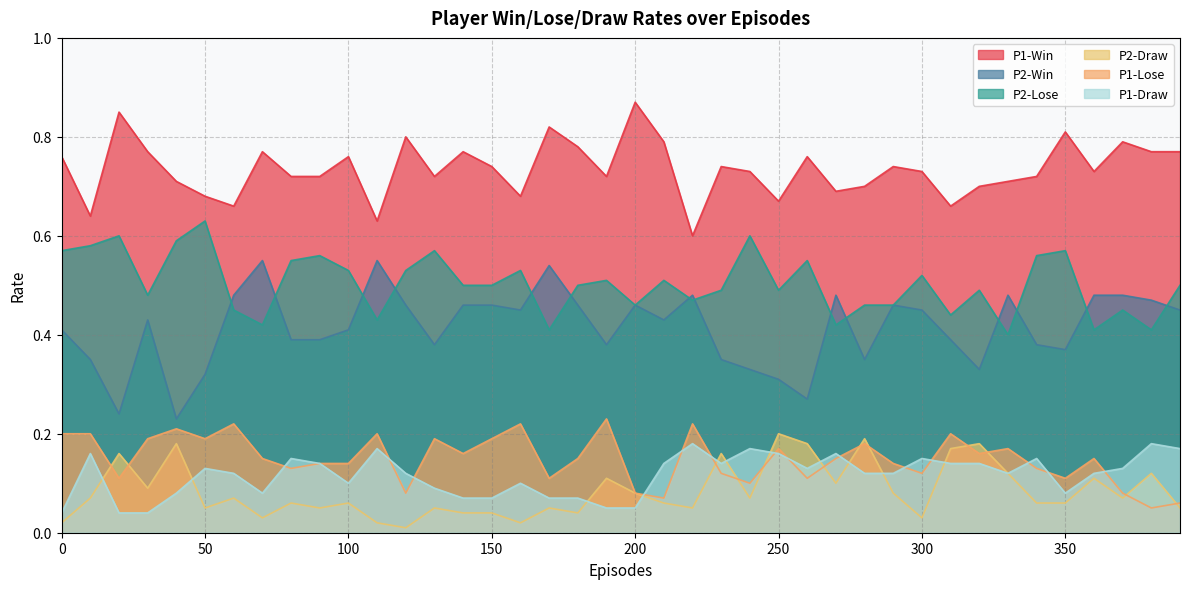

What is the average value of the P2-Draw series?

0.1